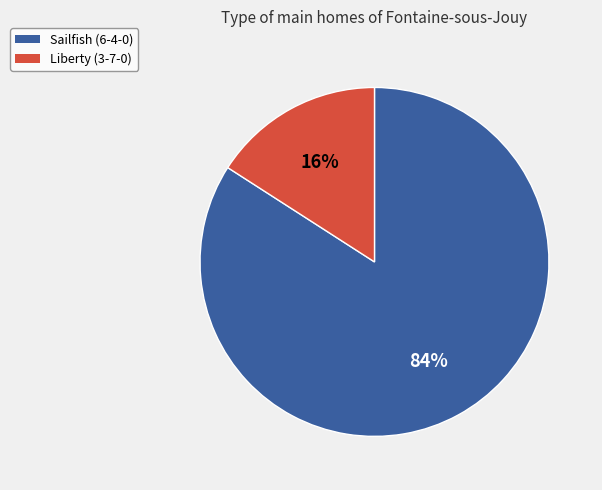

To the nearest percent, what is the combined percentage of Liberty (3-7-0) and Sailfish (6-4-0)?

100%